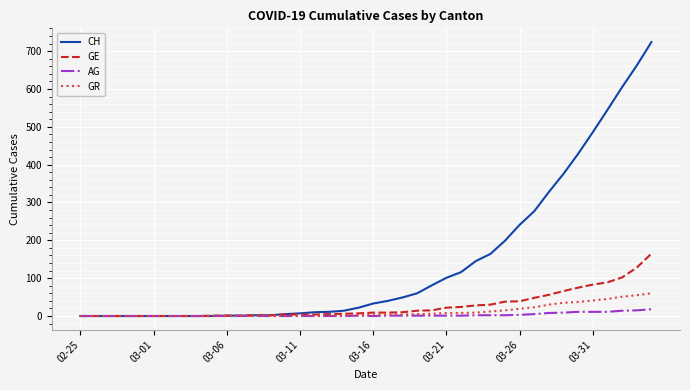

What is the maximum value for GE?

165